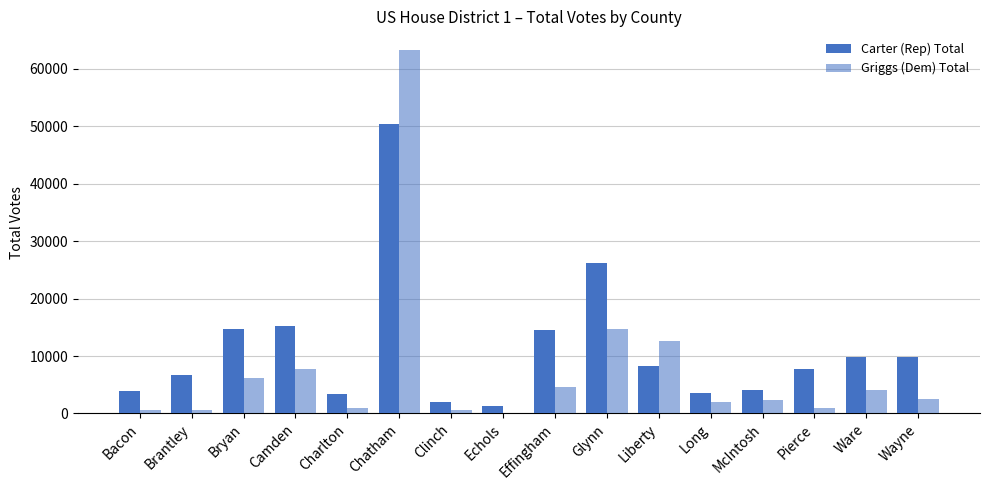

Are the bars grouped side by side (vs. stacked)?

Yes